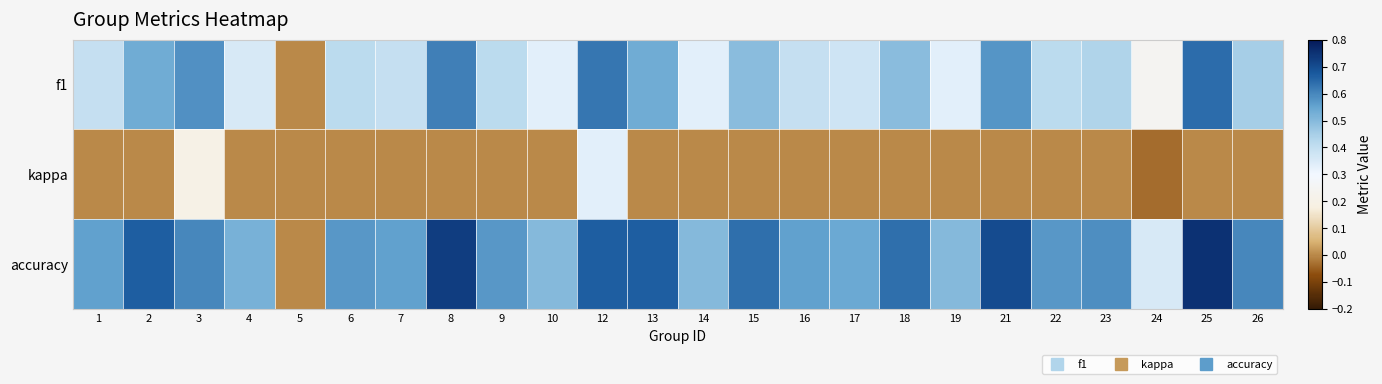

Reading right to left, list all the values displayed in this chart.

f1: 26=0.5	25=0.6	24=0.2	23=0.4	22=0.4	21=0.6	19=0.3	18=0.5	17=0.4	16=0.4	15=0.5	14=0.3	13=0.5	12=0.6	10=0.3	9=0.4	8=0.6	7=0.4	6=0.4	5=0.0	4=0.4	3=0.6	2=0.5	1=0.4
kappa: 26=0.0	25=0.0	24=-0.0	23=0.0	22=0.0	21=0.0	19=0.0	18=0.0	17=0.0	16=0.0	15=0.0	14=0.0	13=0.0	12=0.3	10=0.0	9=0.0	8=0.0	7=0.0	6=0.0	5=0.0	4=0.0	3=0.2	2=0.0	1=0.0
accuracy: 26=0.6	25=0.8	24=0.4	23=0.6	22=0.6	21=0.7	19=0.5	18=0.6	17=0.5	16=0.6	15=0.6	14=0.5	13=0.7	12=0.7	10=0.5	9=0.6	8=0.7	7=0.6	6=0.6	5=0.0	4=0.5	3=0.6	2=0.7	1=0.6